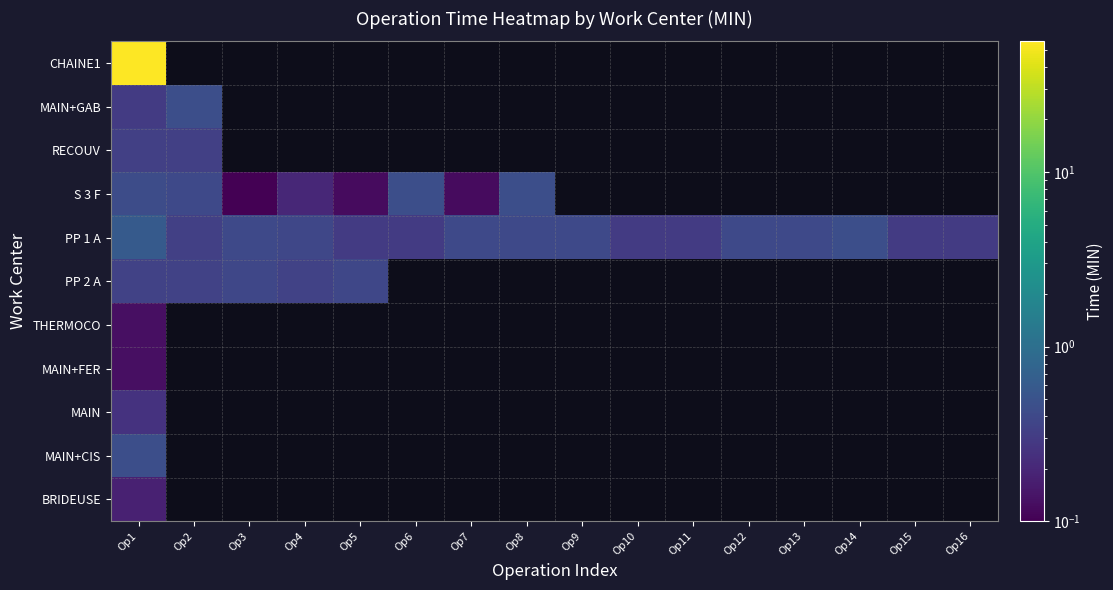

At which category is the sum across all series the highest?

Op1